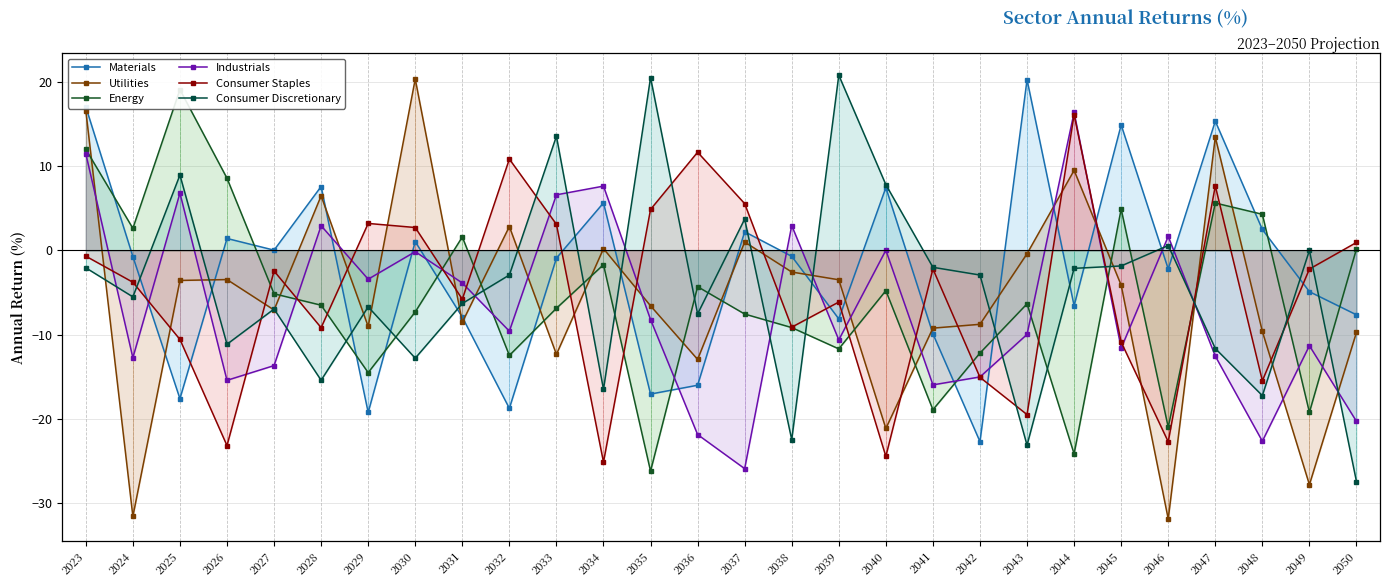

How many negative values does the Energy series have?

19